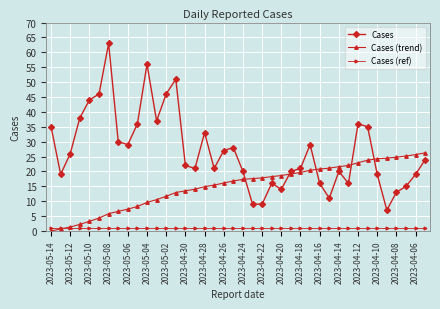

What is the value of the Cases (trend) point at the 35th from the left?

24.3